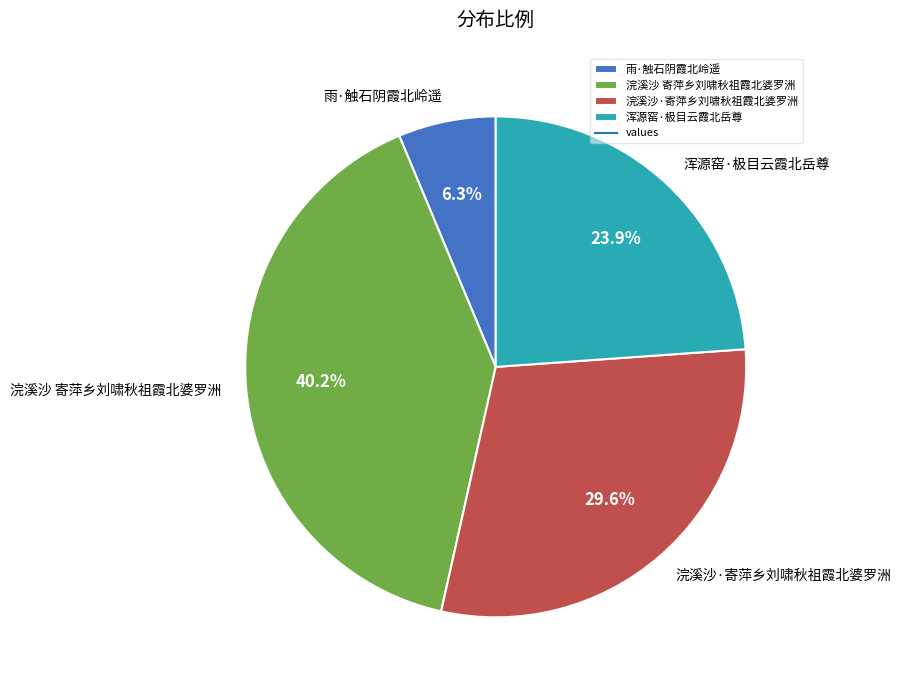

What percentage is the 浑源窑·极目云霞北岳尊 slice, to the nearest percent?

24%